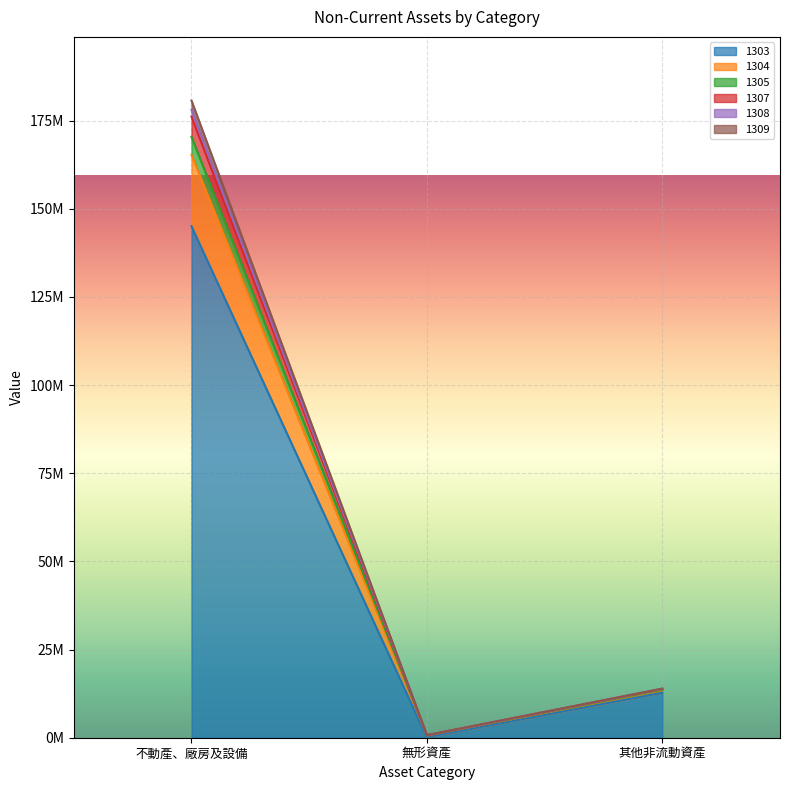

What is the label of the 2nd point from the left?

無形資產